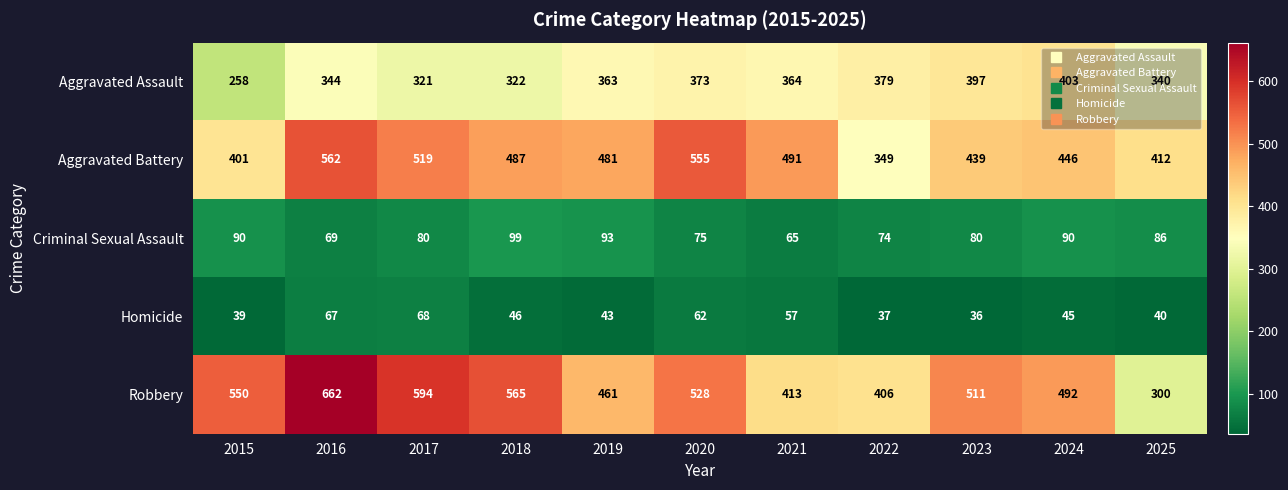

What is the difference between the Aggravated Battery values at 2019 and 2020?

74